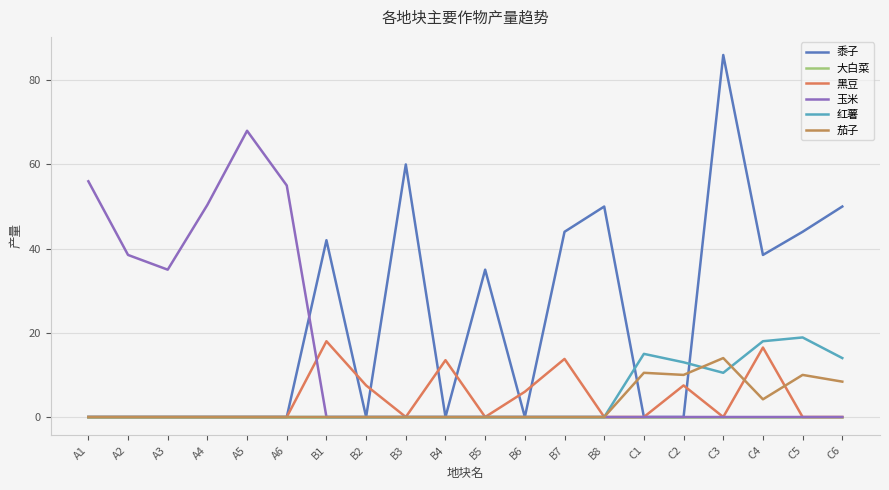

What is the maximum value for 红薯?

18.9